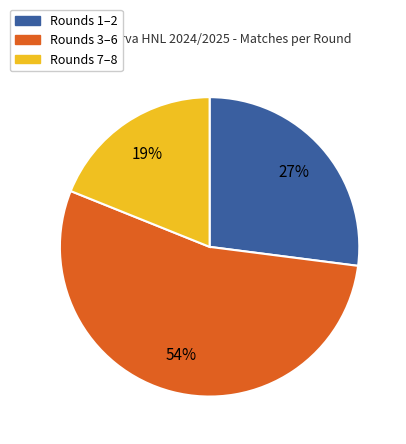

Count the number of slices in the pie.

3